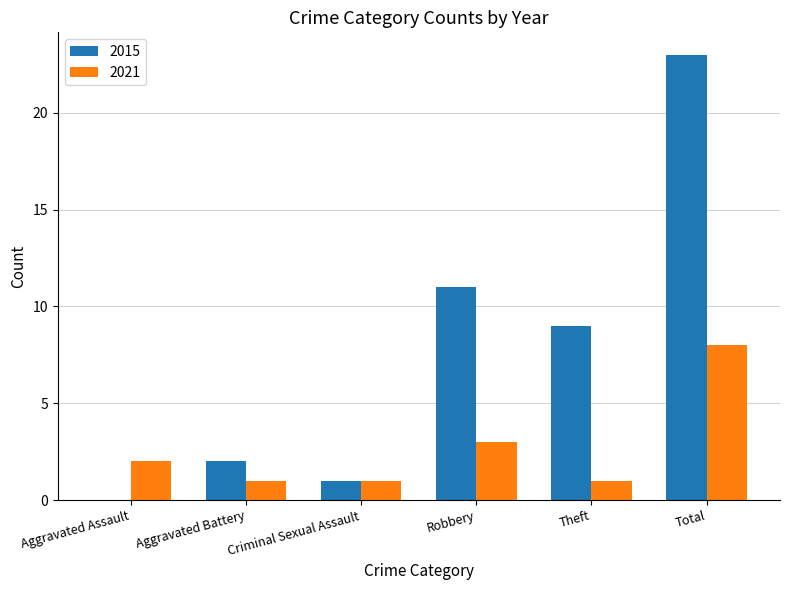

At which category does the chart reach its peak across all series?

Total